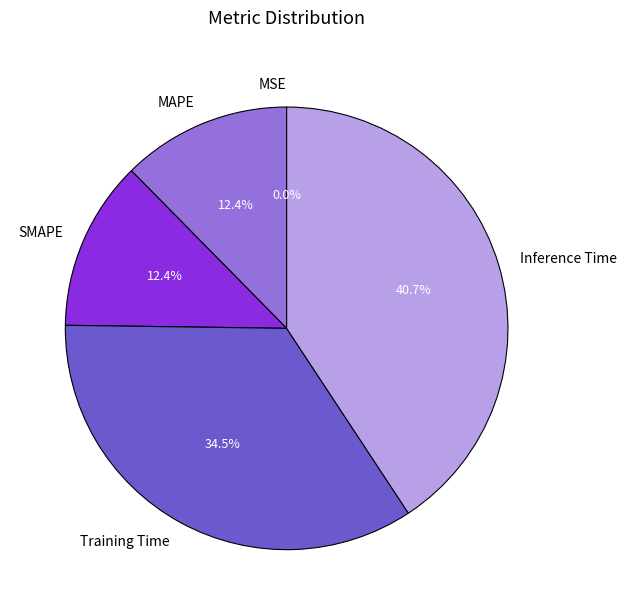

What portion of the pie excludes Training Time?

65.5%